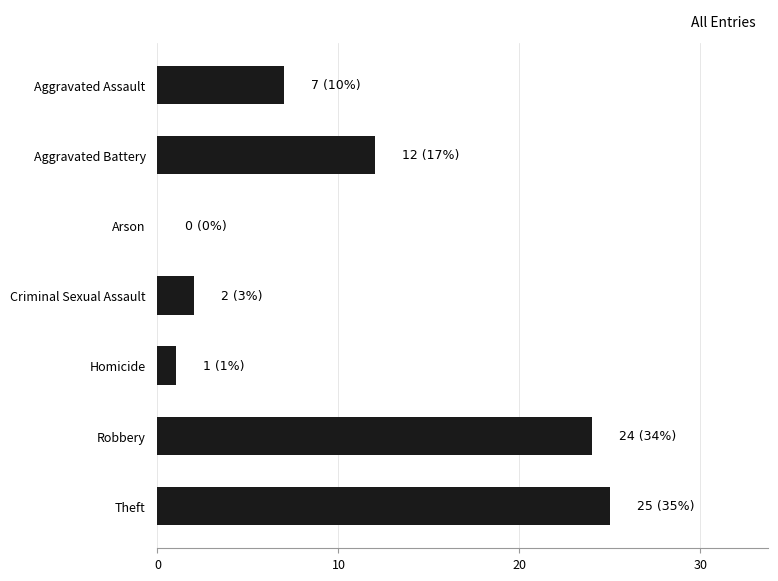

What is the sum of the values at Robbery and Arson?

24